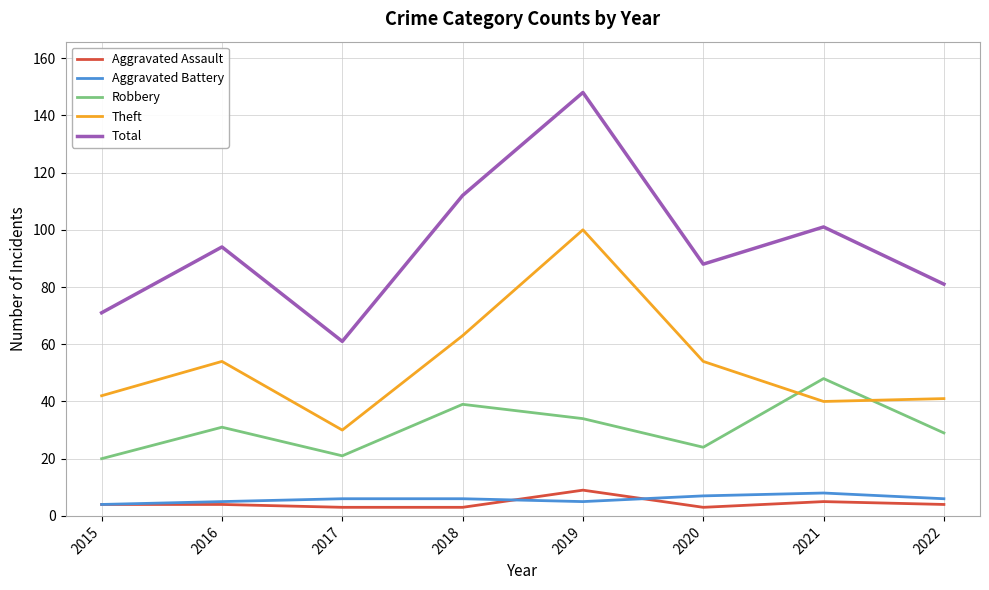

Reading left to right, extract all data points from this chart.

Aggravated Assault: 2015=4	2016=4	2017=3	2018=3	2019=9	2020=3	2021=5	2022=4
Aggravated Battery: 2015=4	2016=5	2017=6	2018=6	2019=5	2020=7	2021=8	2022=6
Robbery: 2015=20	2016=31	2017=21	2018=39	2019=34	2020=24	2021=48	2022=29
Theft: 2015=42	2016=54	2017=30	2018=63	2019=100	2020=54	2021=40	2022=41
Total: 2015=71	2016=94	2017=61	2018=112	2019=148	2020=88	2021=101	2022=81